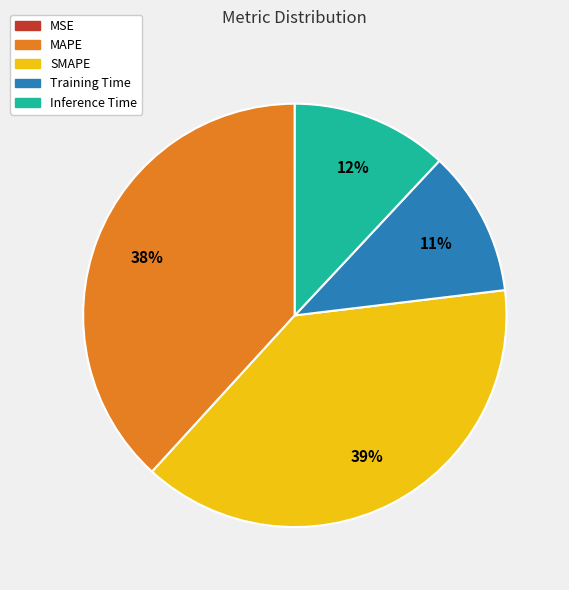

Is Training Time the majority of the pie?

No